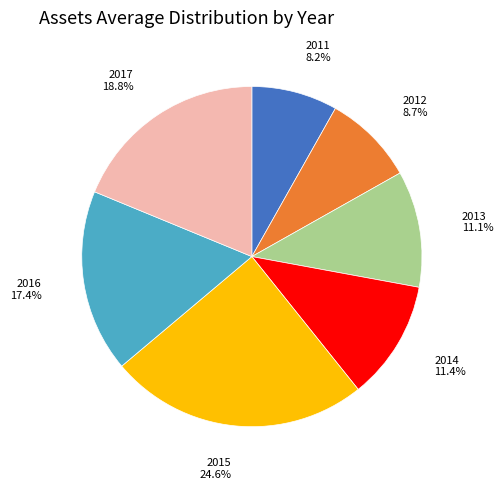

What percentage is NOT represented by 2017?

81.2%